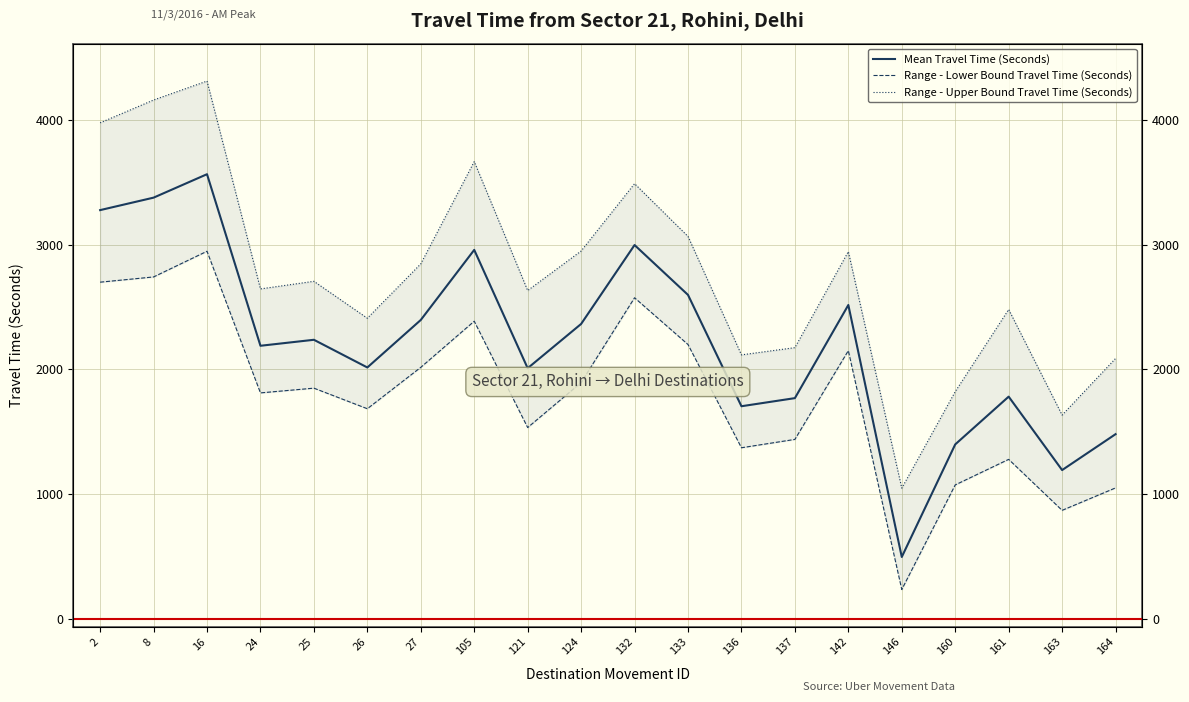

What is the value of the Mean Travel Time (Seconds) point at the 9th from the left?

2008